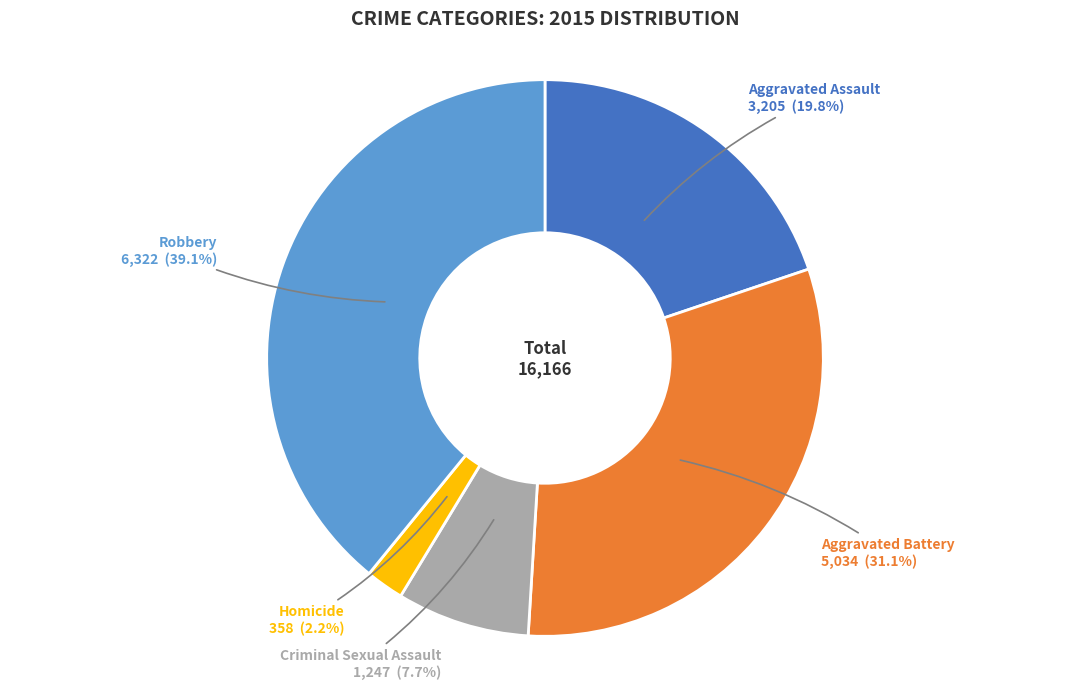

How much of the chart is everything except Aggravated Battery?

68.9%